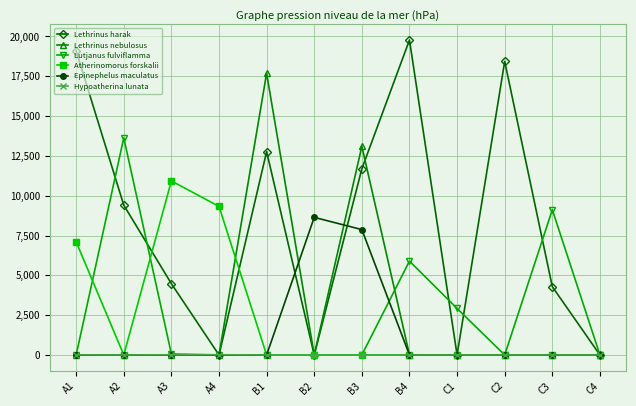

How many values in the Atherinomorus forskalii series exceed 0?

5